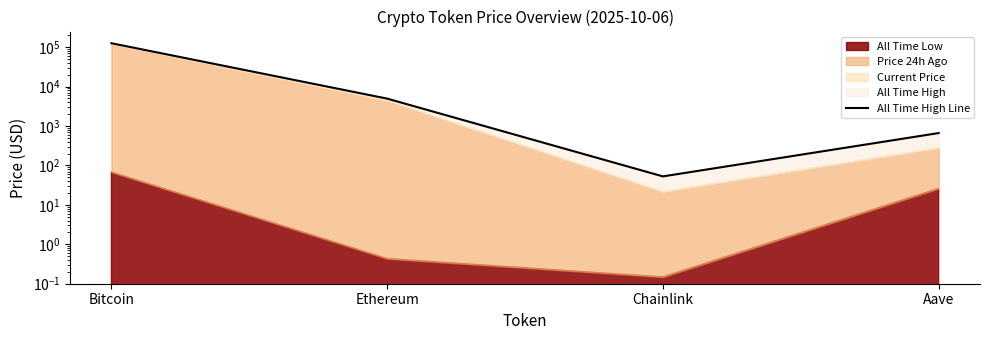

What is the change in value from Chainlink to Aave?

+609.0